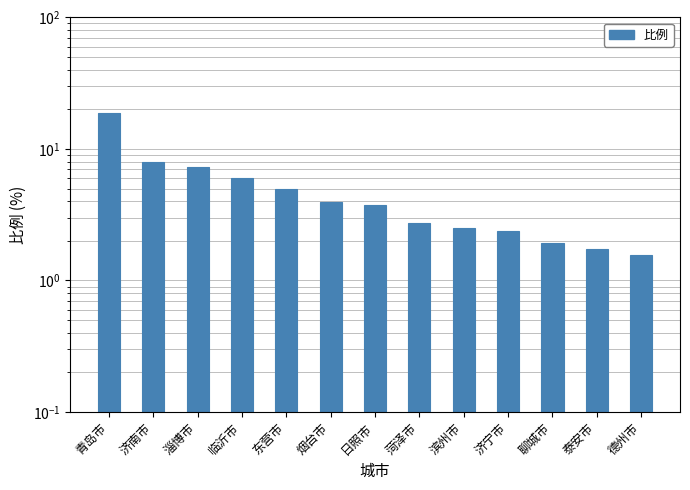

What position from the right is 青岛市?

13